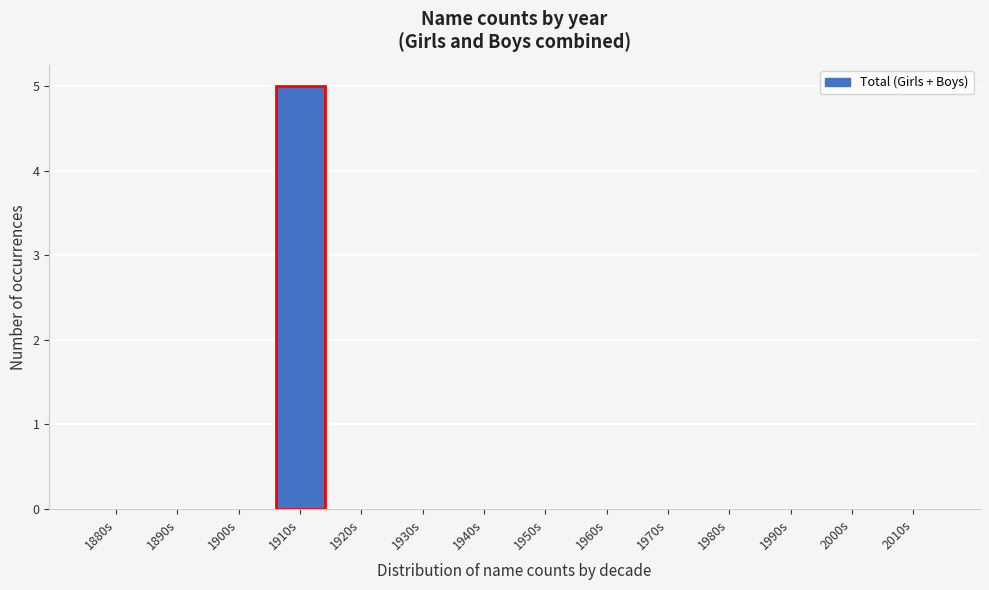

Reading left to right, transcribe all the data shown in this chart.

1880s=0	1890s=0	1900s=0	1910s=5	1920s=0	1930s=0	1940s=0	1950s=0	1960s=0	1970s=0	1980s=0	1990s=0	2000s=0	2010s=0